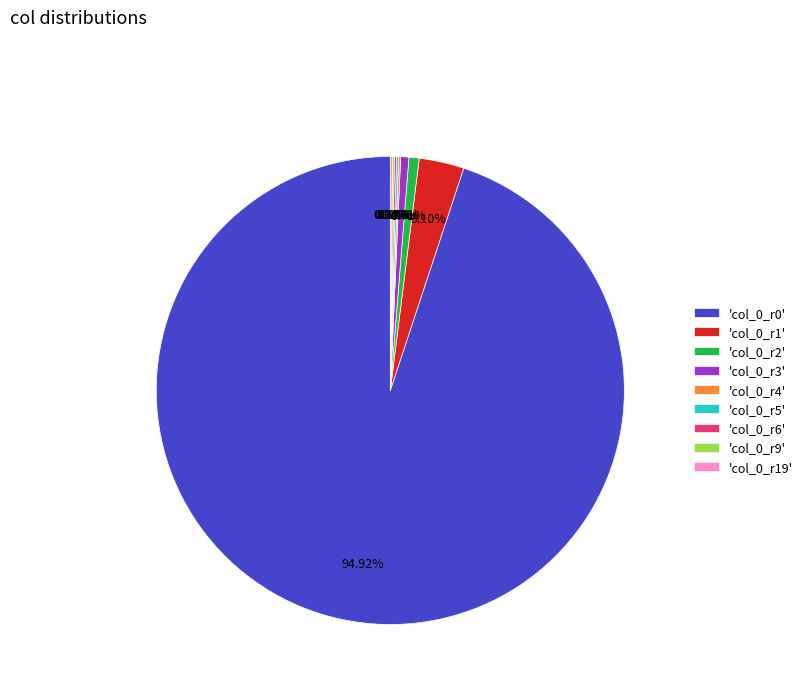

Is there a majority slice in this chart?

Yes